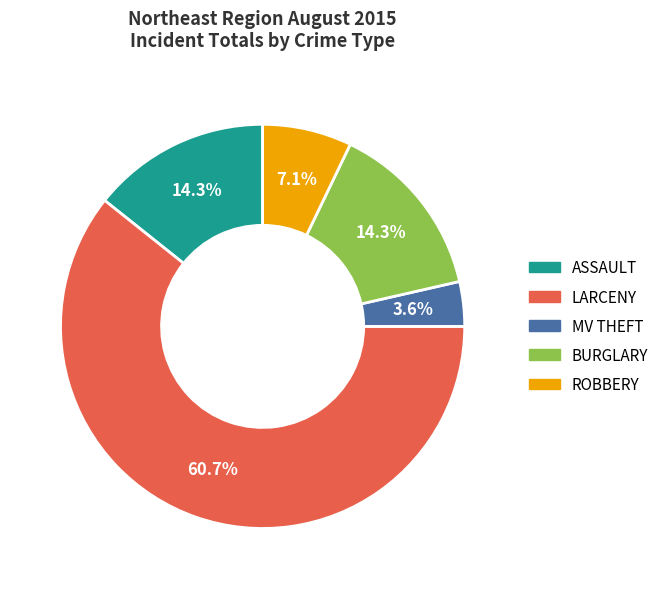

What portion of the pie excludes MV THEFT?

96.4%